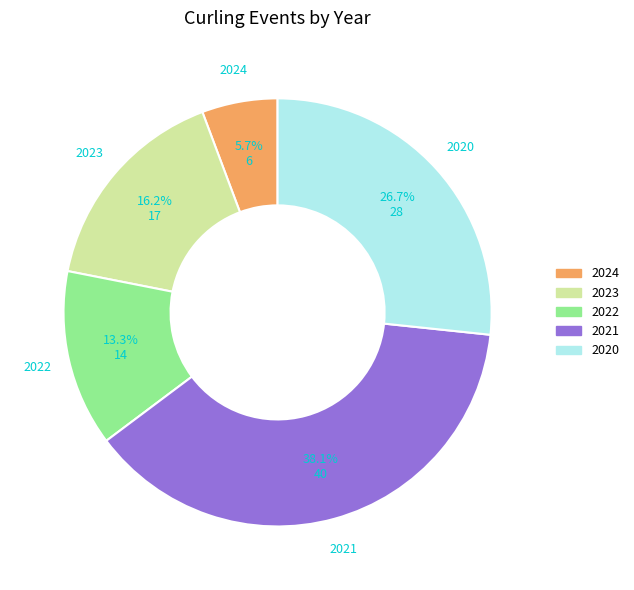

How many slices are in this pie chart?

5